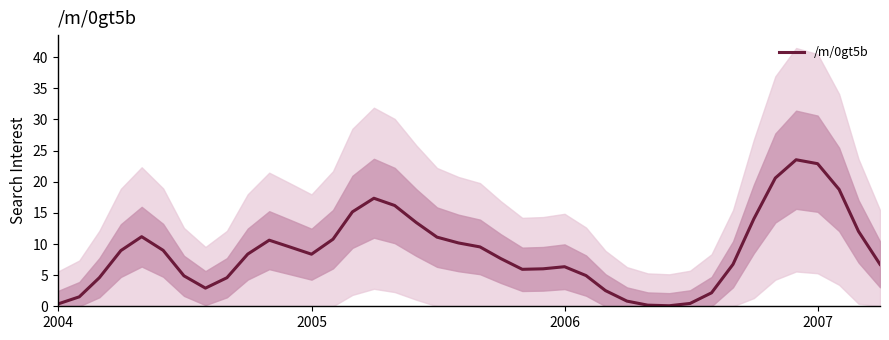

What is the smallest value displayed?

0.1